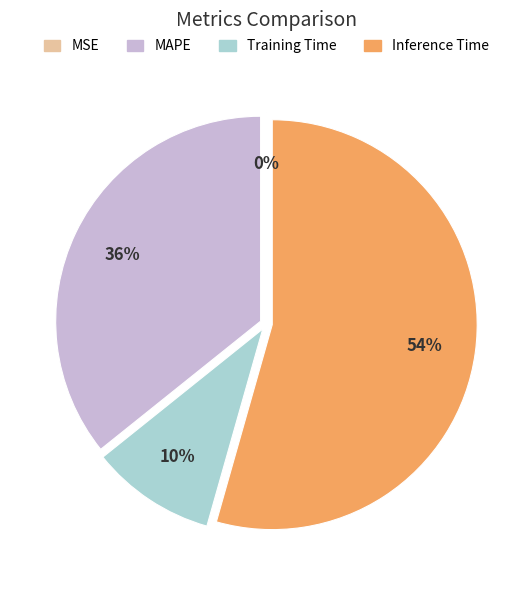

To the nearest percent, what percentage of the pie is Inference Time?

54%